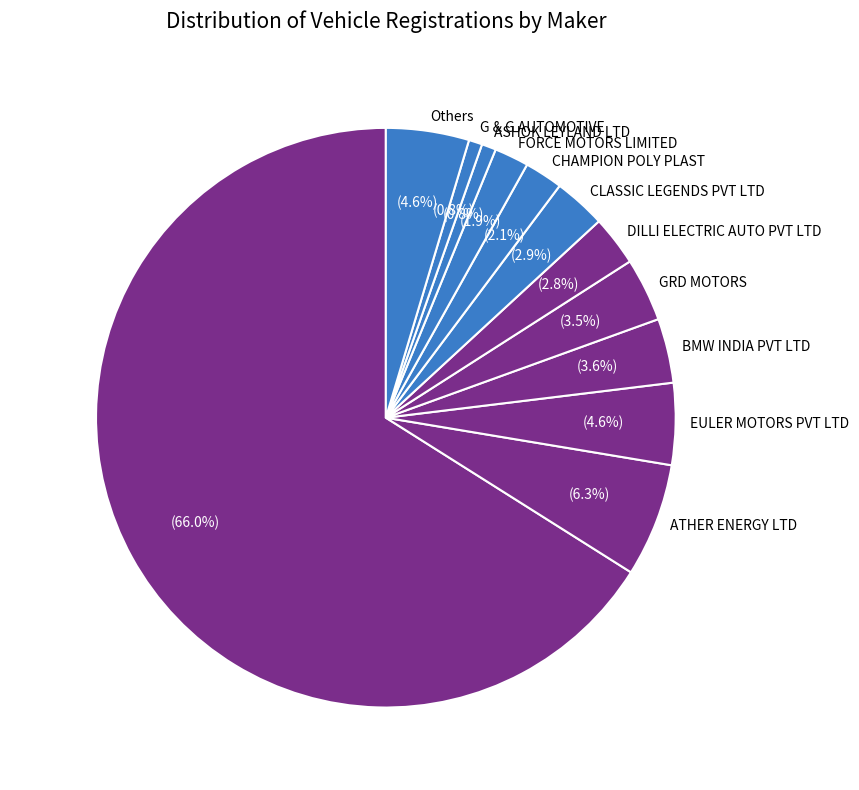

Does BAJAJ AUTO LTD account for over 50% of the chart?

Yes